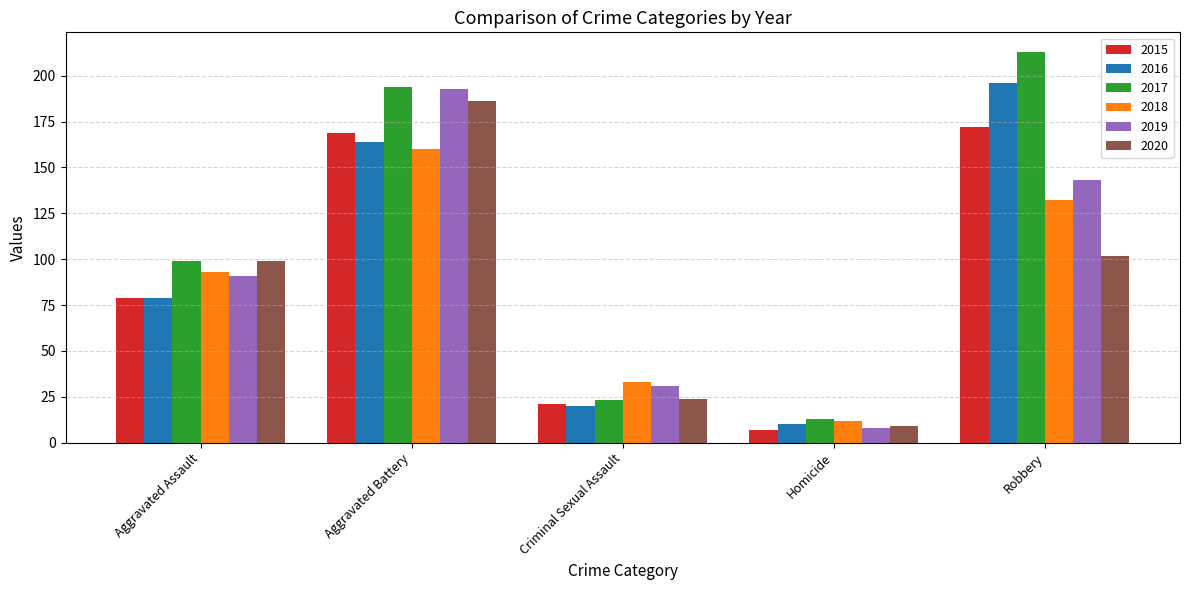

How many bars are there in total?

30